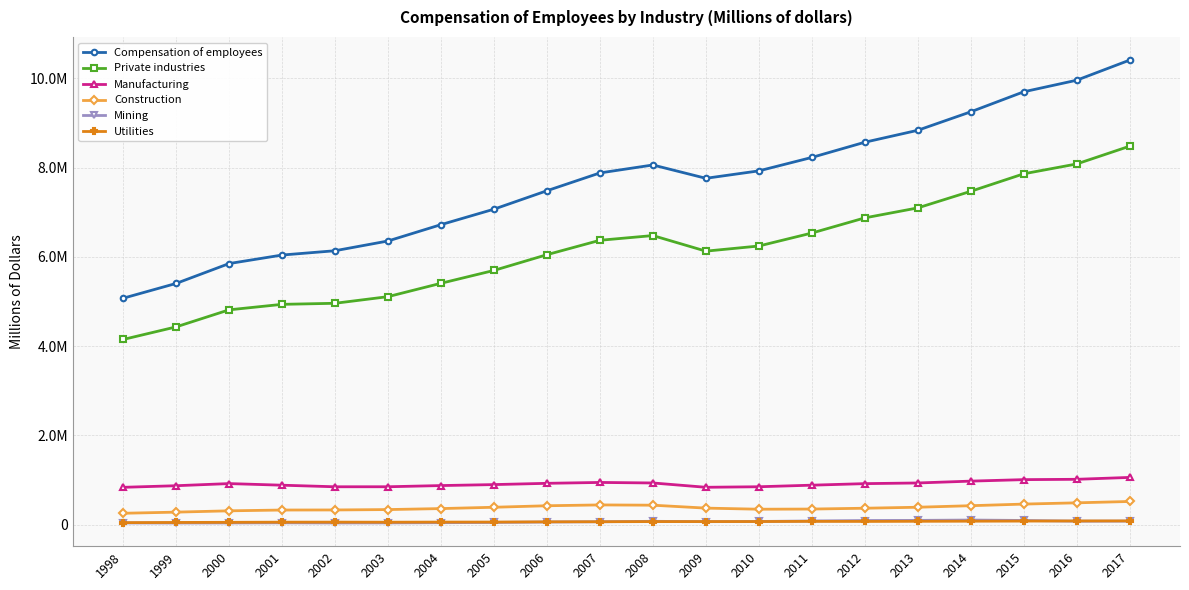

Reading left to right, list all the values displayed in this chart.

Compensation of employees: 1998=5071138	1999=5402762	2000=5848064	2001=6039136	2002=6135569	2003=6354054	2004=6720058	2005=7066605	2006=7479895	2007=7878862	2008=8056978	2009=7758509	2010=7924936	2011=8225931	2012=8566725	2013=8834222	2014=9248076	2015=9696832	2016=9956248	2017=10407199
Private industries: 1998=4146921	1999=4429104	2000=4811250	2001=4934293	2002=4957991	2003=5106611	2004=5406291	2005=5694360	2006=6047079	2007=6369769	2008=6475493	2009=6126325	2010=6241287	2011=6531987	2012=6871565	2013=7095280	2014=7467050	2015=7859366	2016=8079913	2017=8478268
Manufacturing: 1998=834443	1999=870204	2000=918025	2001=881895	2002=846528	2003=846989	2004=873695	2005=895469	2006=923977	2007=943645	2008=931892	2009=835178	2010=847169	2011=882357	2012=916945	2013=931827	2014=973108	2015=1006531	2016=1014006	2017=1056160
Construction: 1998=253007	1999=278246	2000=307654	2001=325444	2002=327111	2003=335793	2004=357958	2005=387531	2006=421295	2007=439998	2008=433948	2009=368352	2010=343763	2011=347303	2012=365908	2013=387956	2014=422412	2015=458511	2016=486881	2017=517119
Mining: 1998=35866	1999=34789	2000=35992	2001=38614	2002=35761	2003=37119	2004=41512	2005=47195	2006=56998	2007=62709	2008=72820	2009=64696	2010=69168	2011=80269	2012=90527	2013=93523	2014=101140	2015=91890	2016=75440	2017=77472
Utilities: 1998=43093	1999=47188	2000=50214	2001=53904	2002=54652	2003=52935	2004=55635	2005=56130	2006=60885	2007=63083	2008=66284	2009=66832	2010=67652	2011=71183	2012=69760	2013=72778	2014=75185	2015=77635	2016=80829	2017=81555